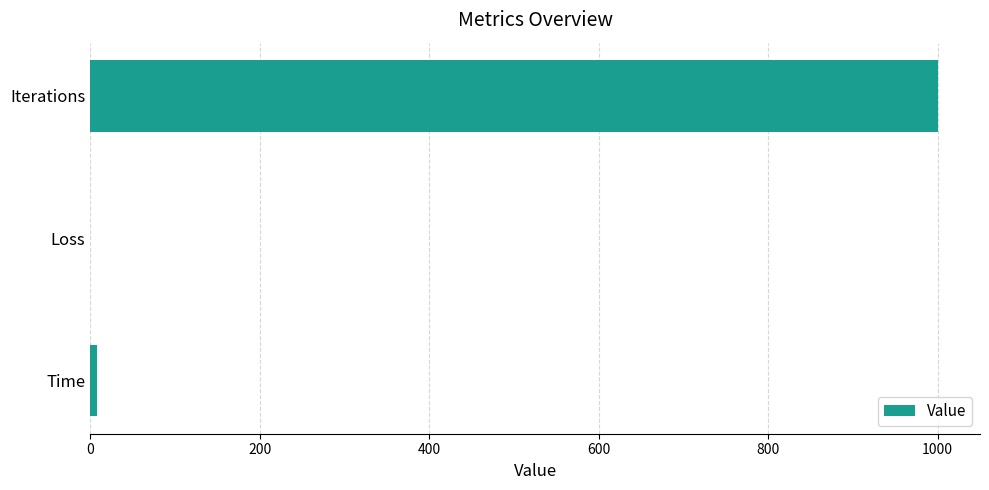

What is the sum of all values?

1008.0